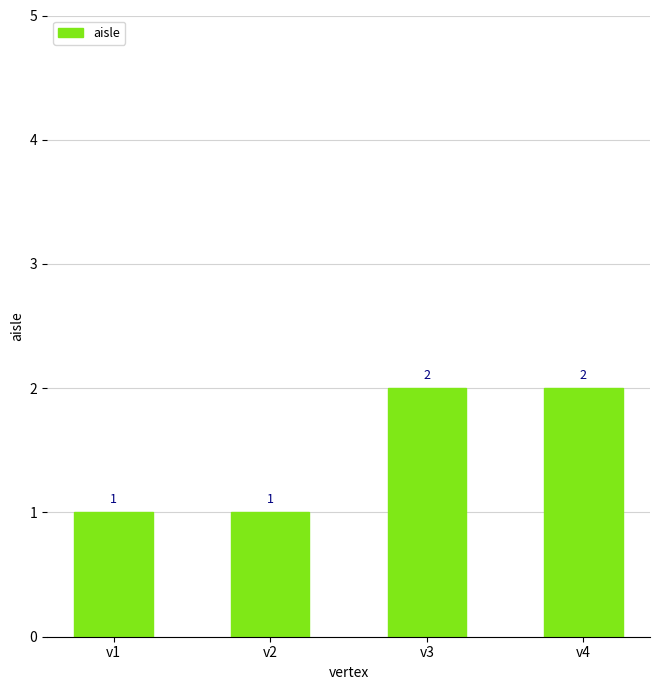

How many values are below 2?

2